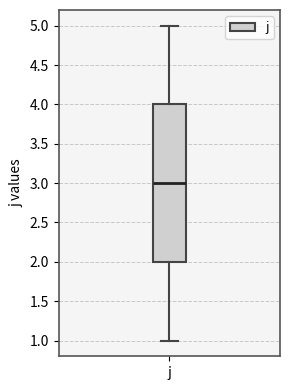

Transcribe this box plot: give where the median line is, the range the box spans, and where the two whiskers end, as read against the y-axis. The values are not printed on the chart, so give them approximately, as read against the axis.

median 3, box 2 to 4, whiskers 1 to 5